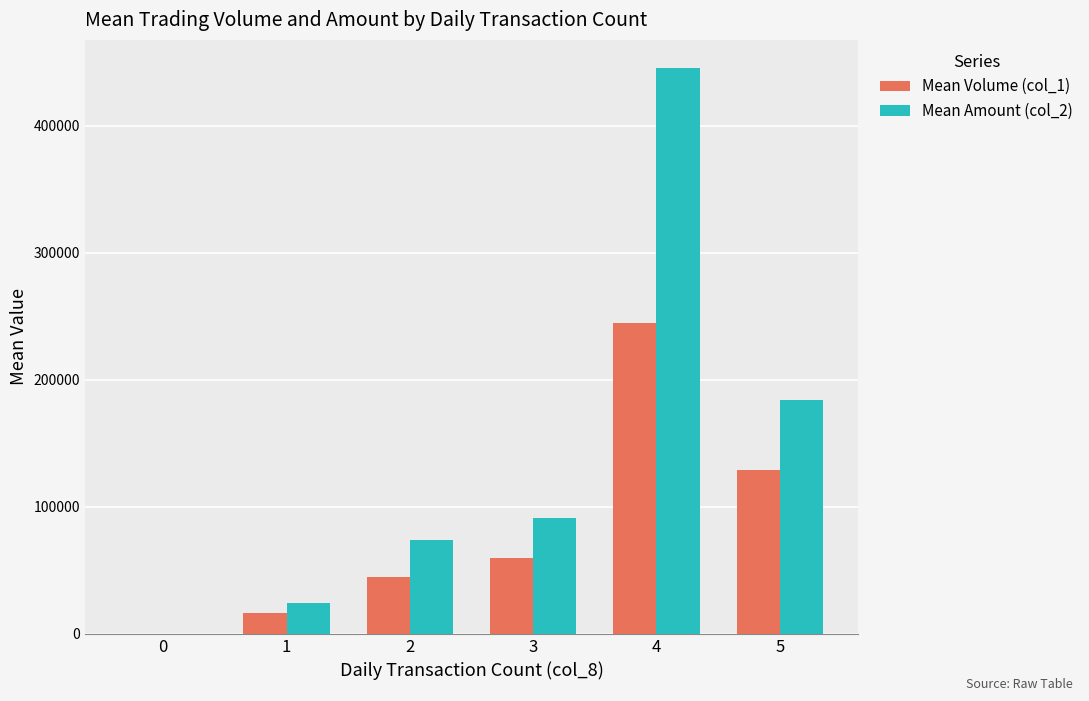

What is the highest value of the Mean Amount (col_2) series?

445270.0